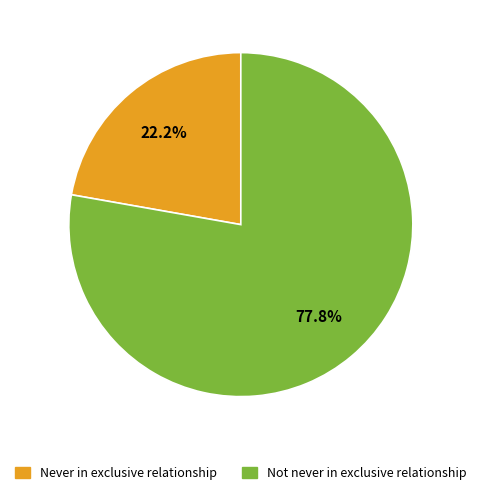

To the nearest percent, what is the difference between the Never in exclusive relationship and Not never in exclusive relationship slice percentages?

56%